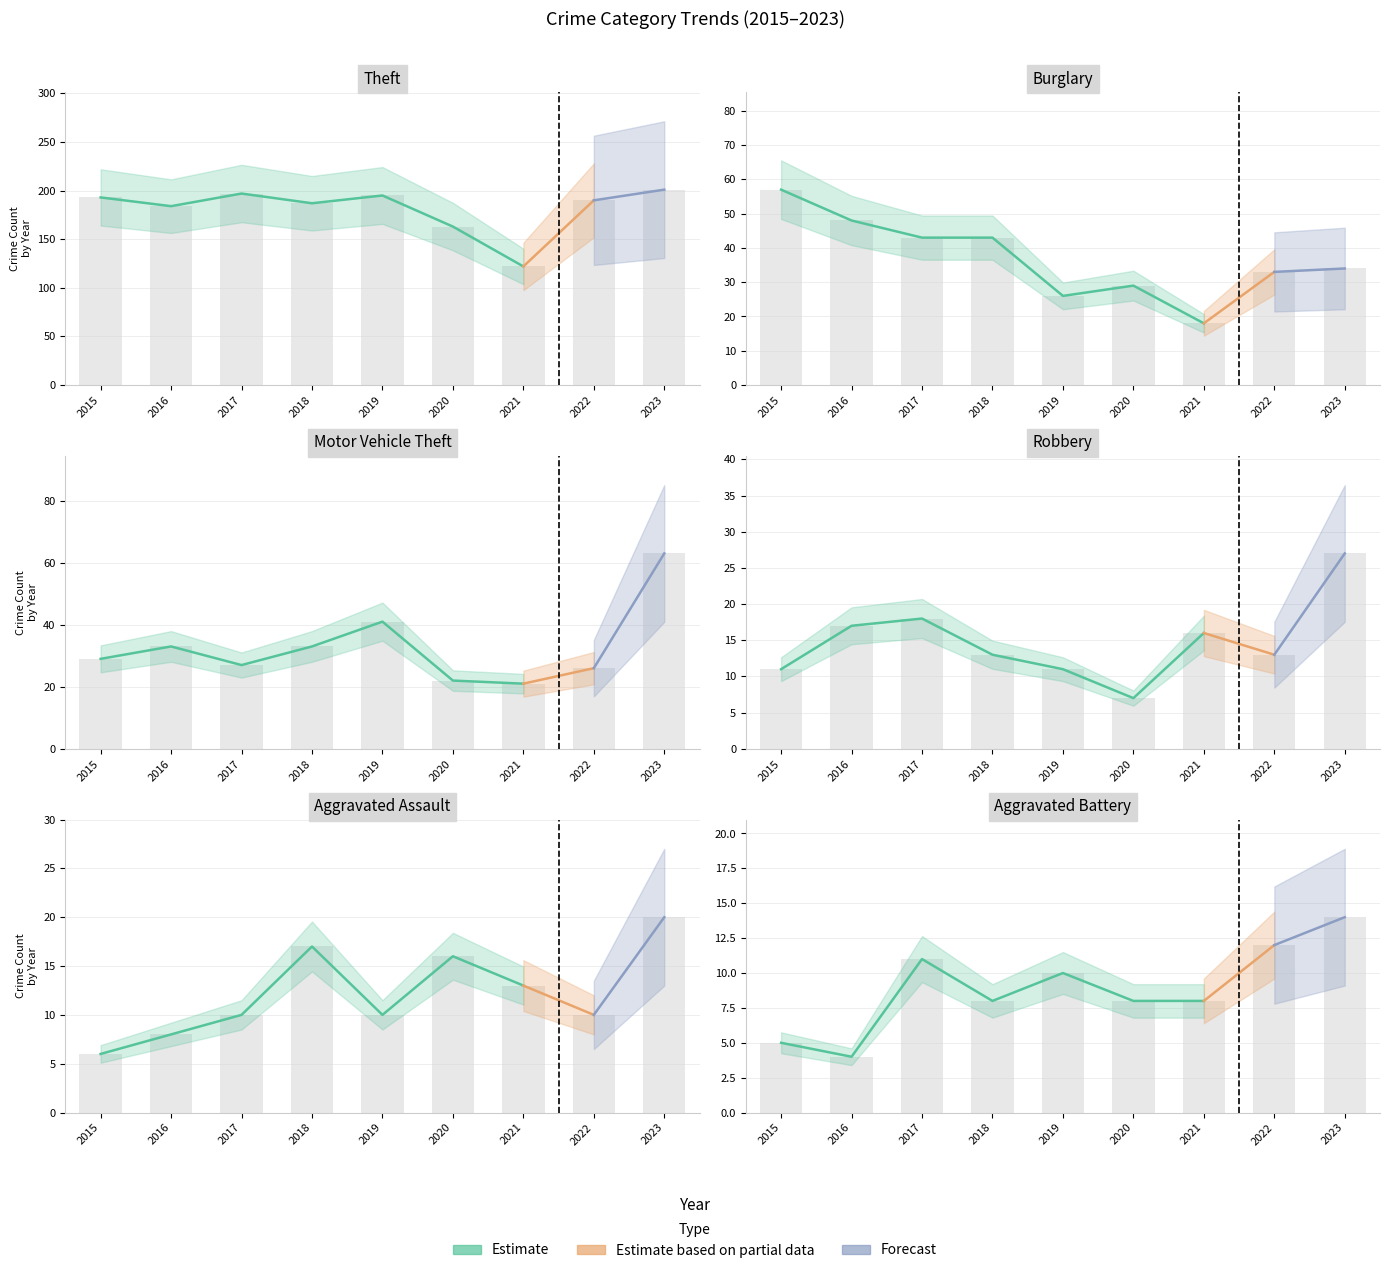

Which has a higher value, 2019 or 2020?

2019